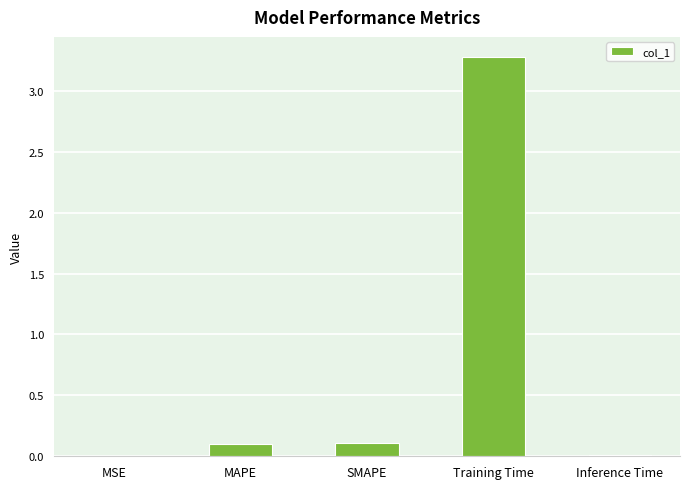

True or false: the data shows 0.0 at MSE.

True